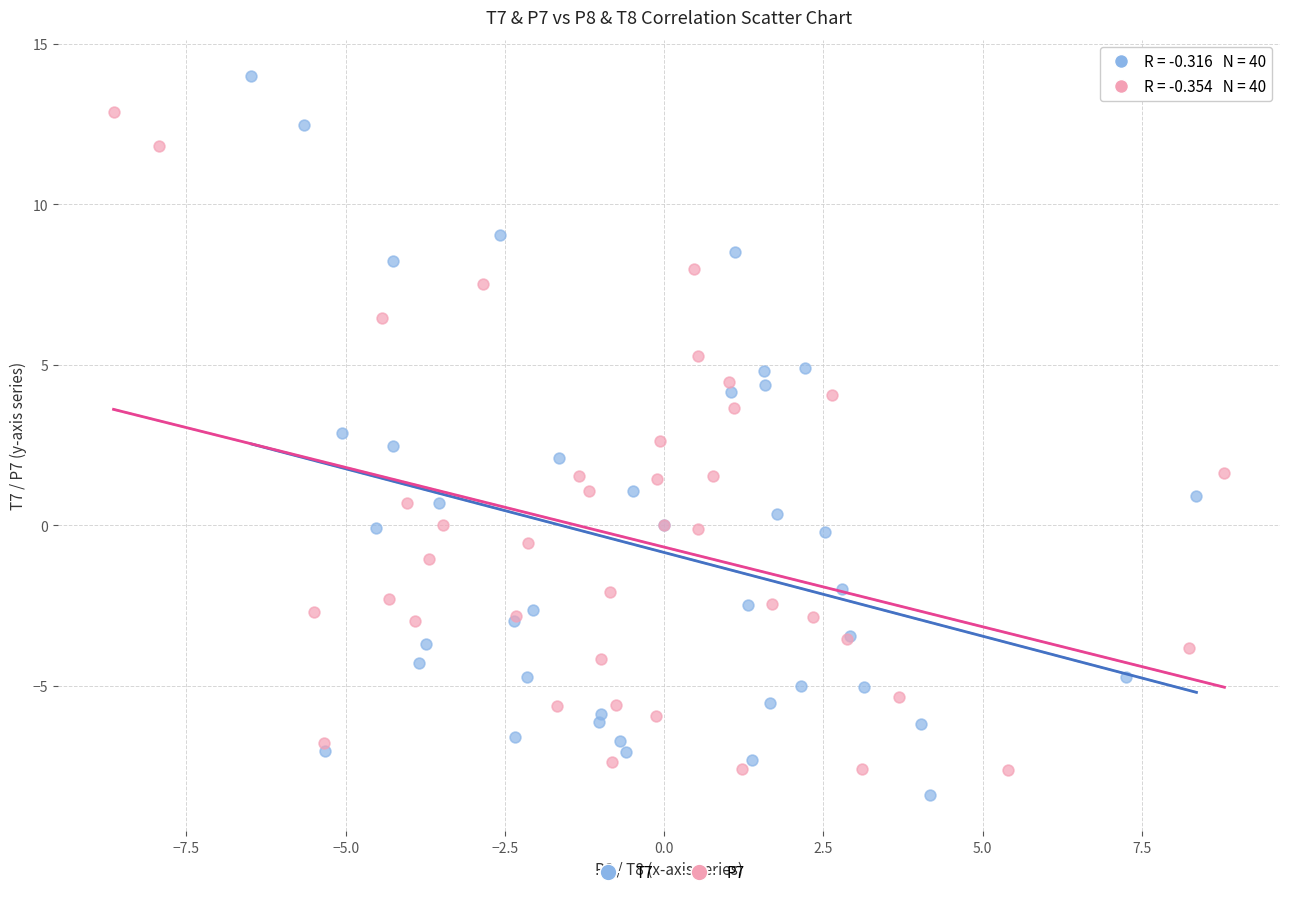

Which series reaches the minimum Y coordinate?

T7